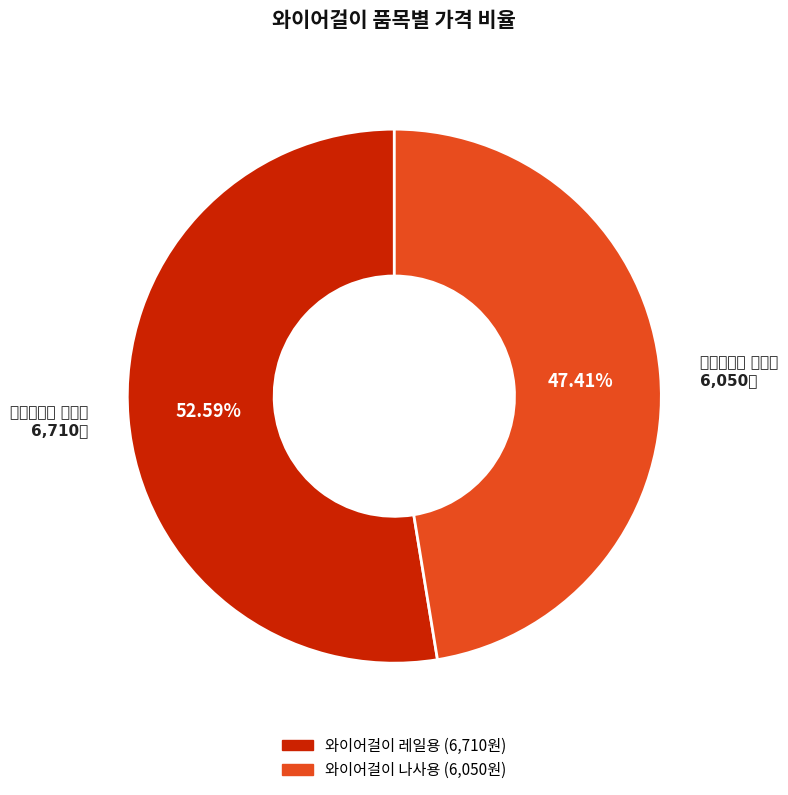

Is there a majority slice in this chart?

Yes